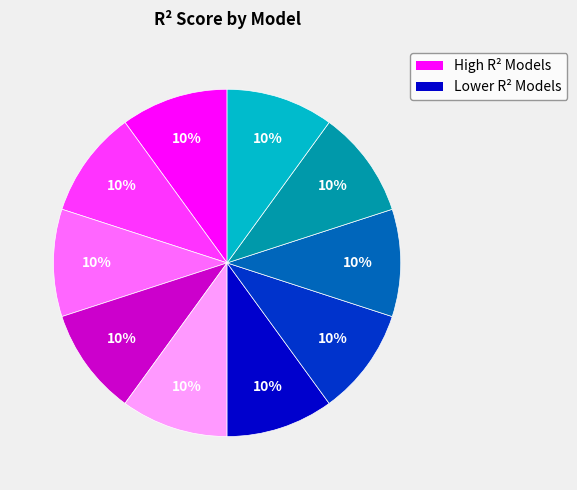

Is there any slice that represents more than half of the pie?

No